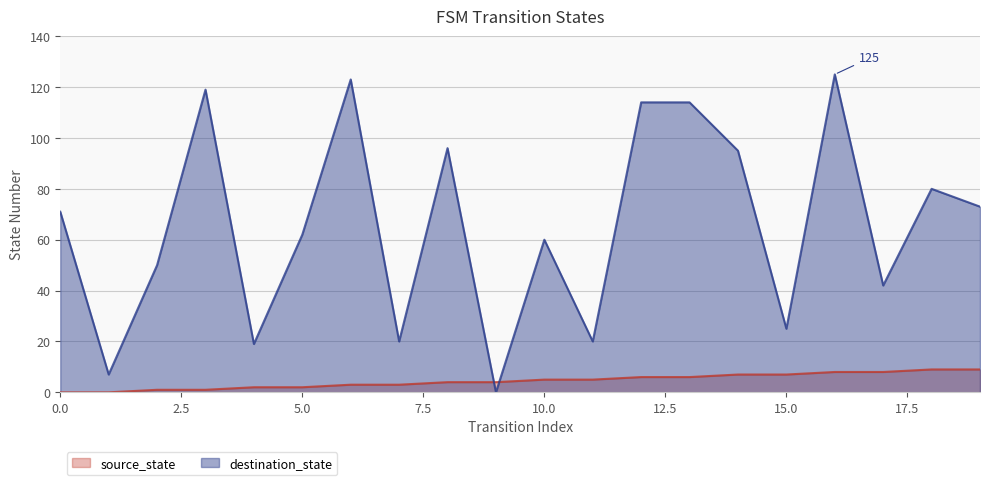

Reading right to left, extract all data points from this chart.

source_state: 9	9	8	8	7	7	6	6	5	5	4	4	3	3	2	2	1	1	0	0
destination_state: 73	80	42	125	25	95	114	114	20	60	0	96	20	123	62	19	119	50	7	71